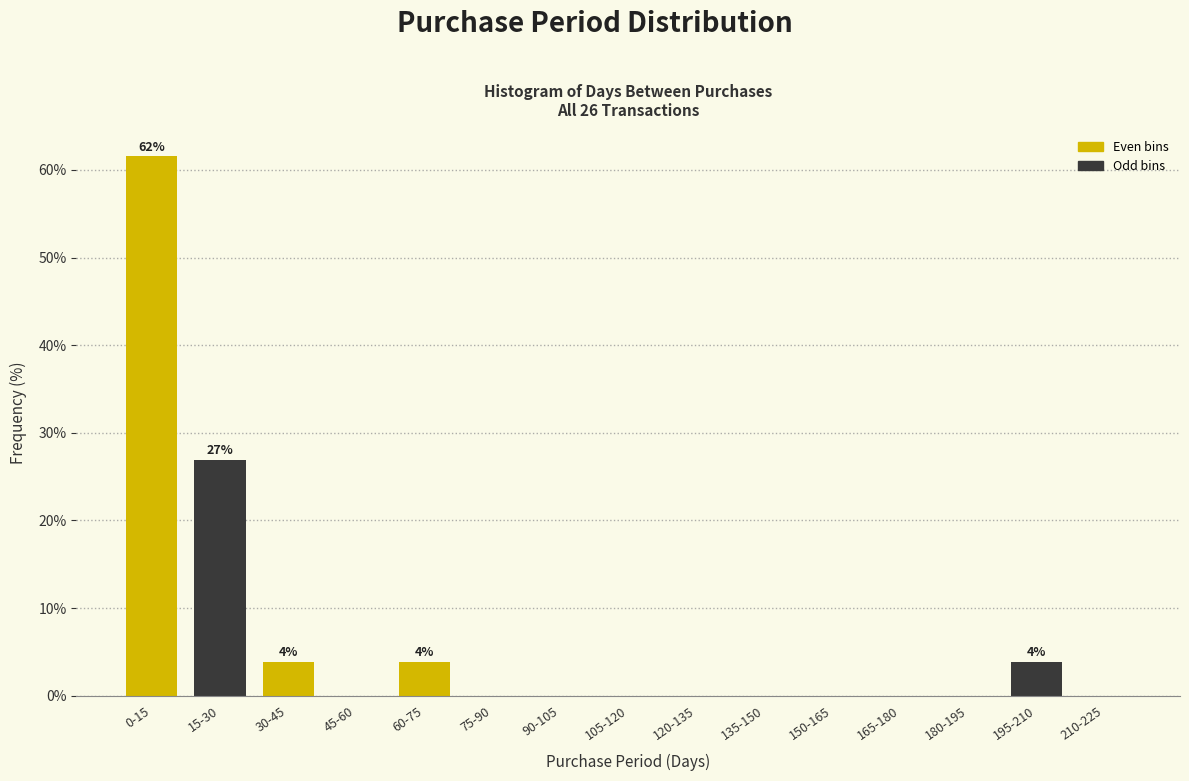

Reading left to right, extract all data points from this chart.

0-15=61.5	15-30=26.9	30-45=3.8	45-60=0.0	60-75=3.8	75-90=0.0	90-105=0.0	105-120=0.0	120-135=0.0	135-150=0.0	150-165=0.0	165-180=0.0	180-195=0.0	195-210=3.8	210-225=0.0